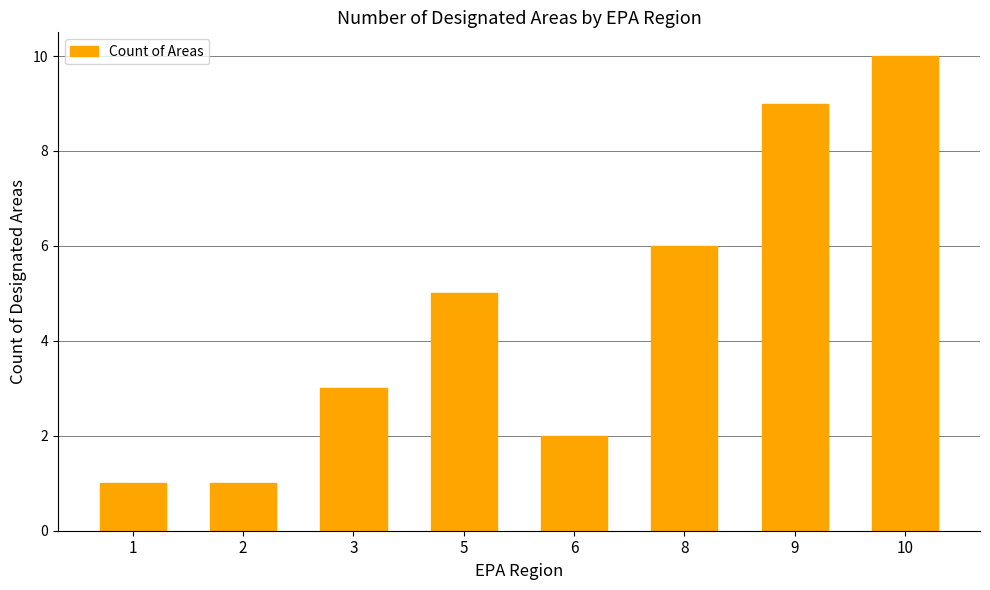

What is the sum of the values at 5 and 10?

15